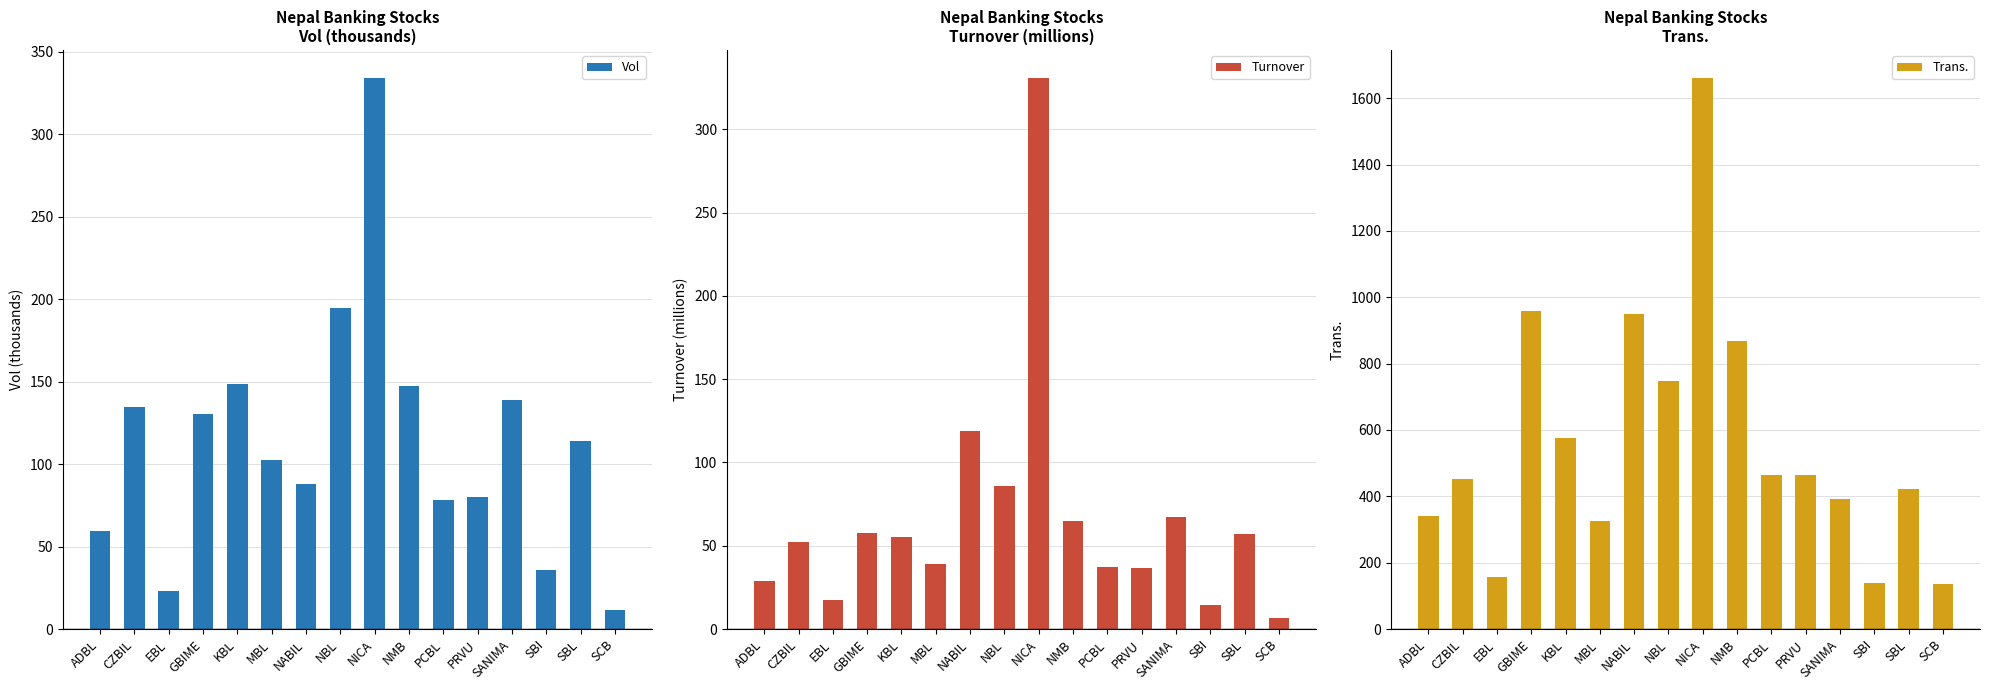

What is the smallest value displayed?

6.7